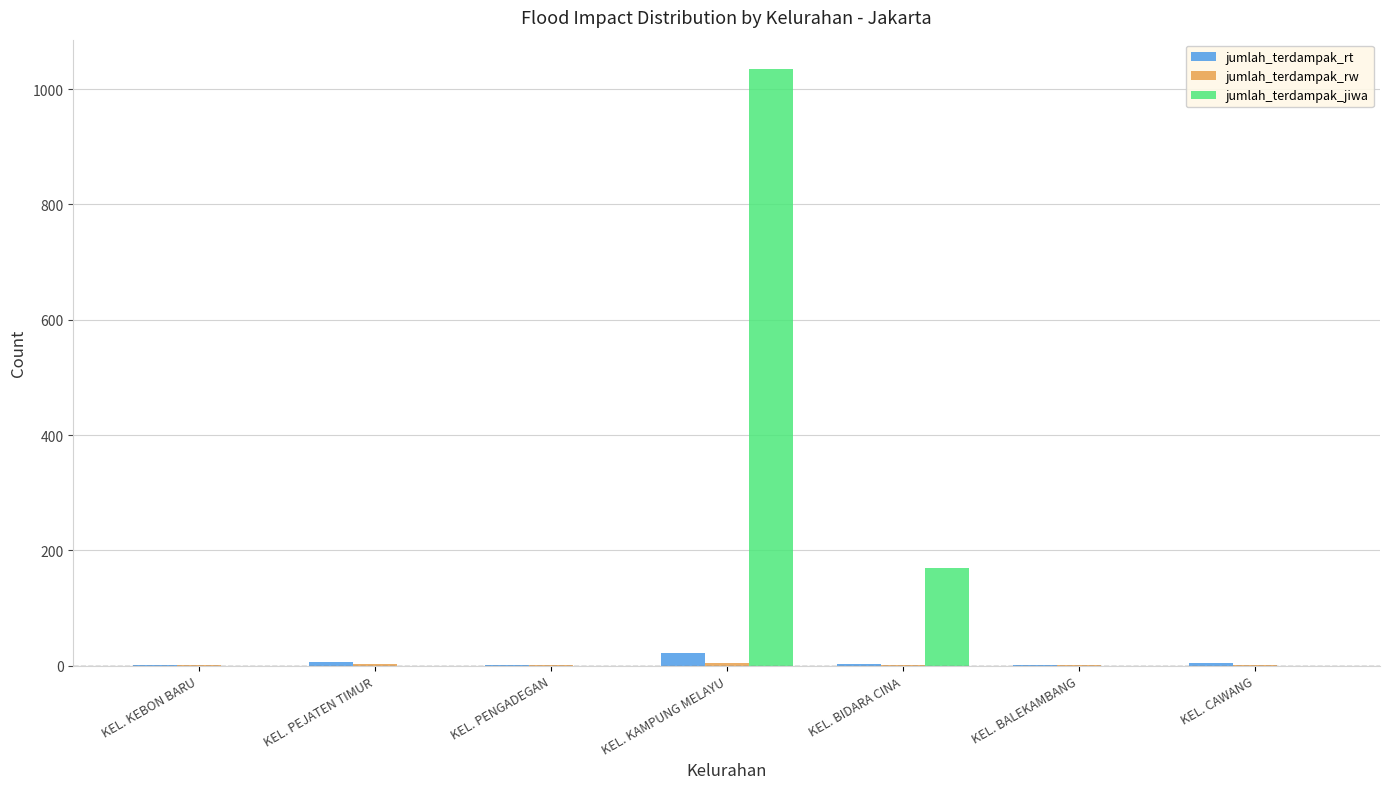

Which series changed the most between KEL. PENGADEGAN and KEL. BIDARA CINA?

jumlah_terdampak_jiwa